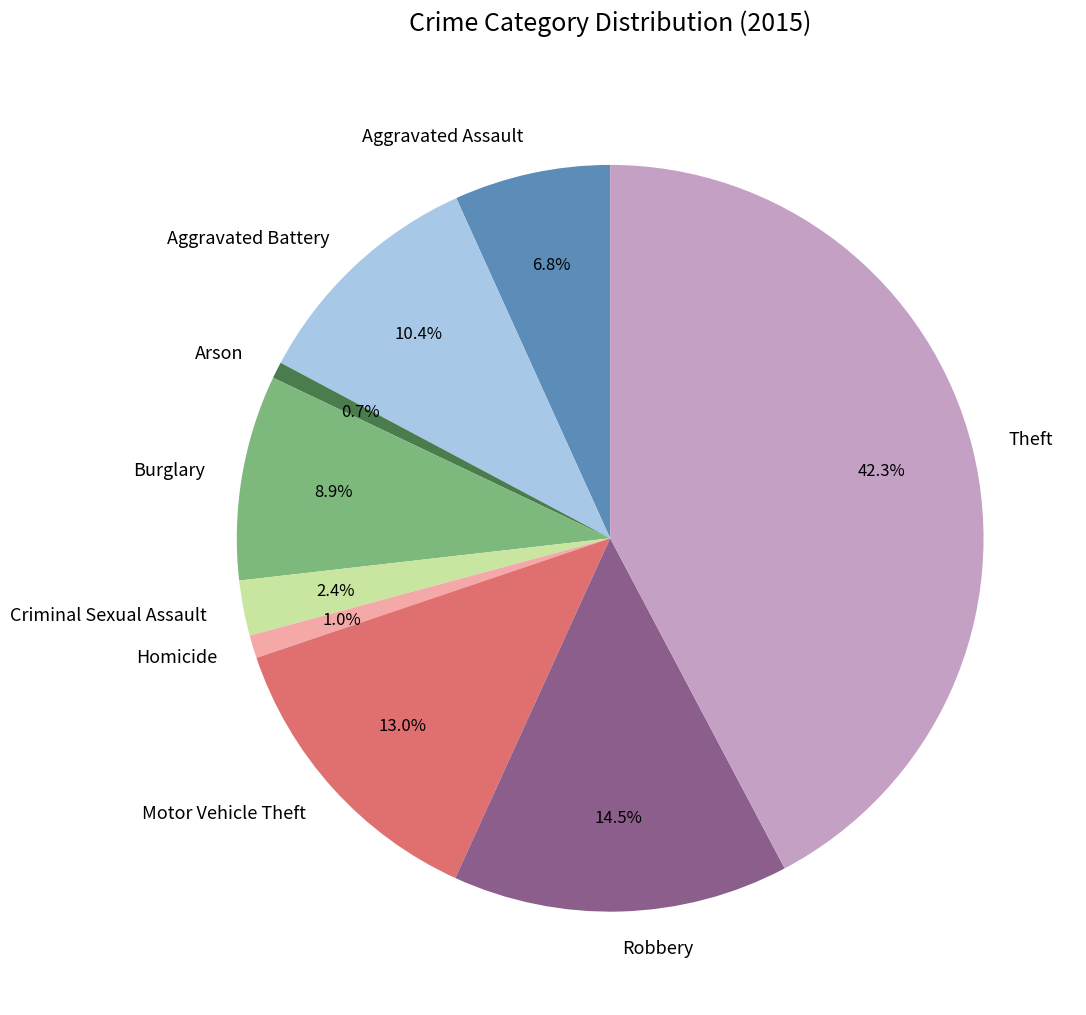

Count the number of slices in the pie.

9